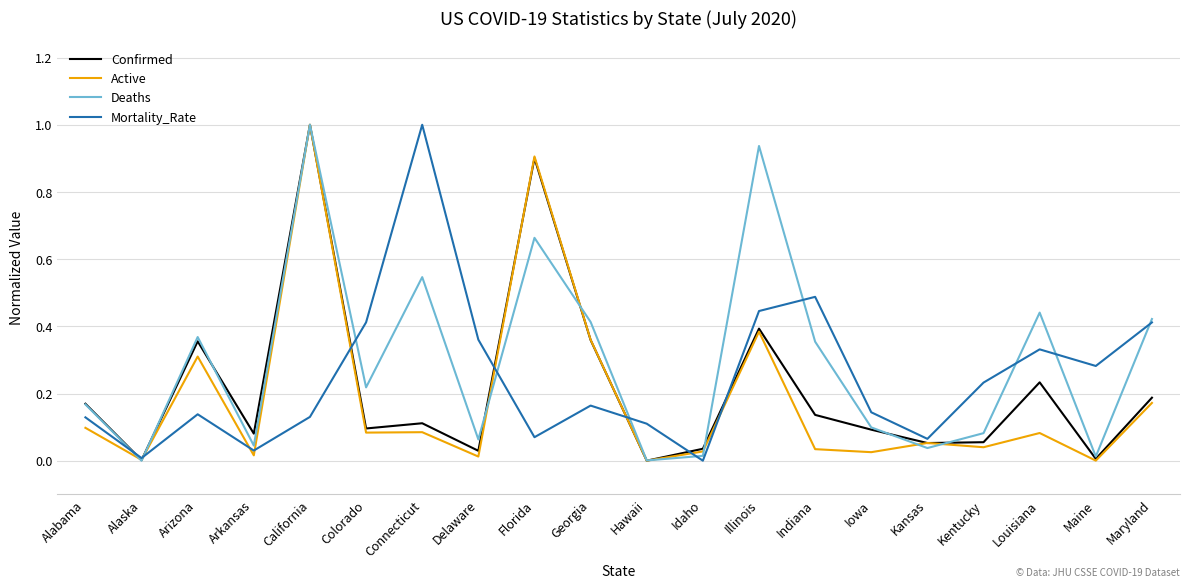

How many series are shown in this chart?

4